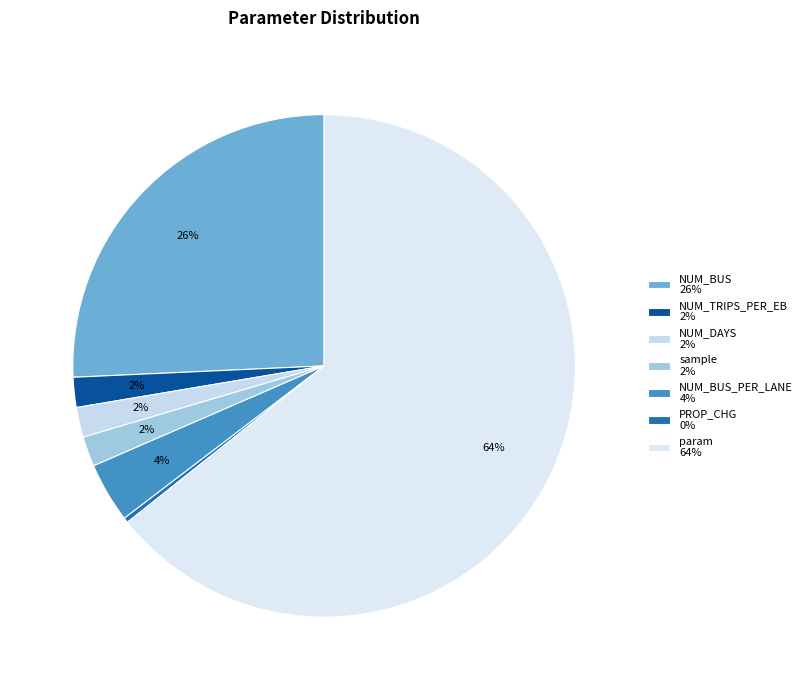

Count the number of slices in the pie.

7